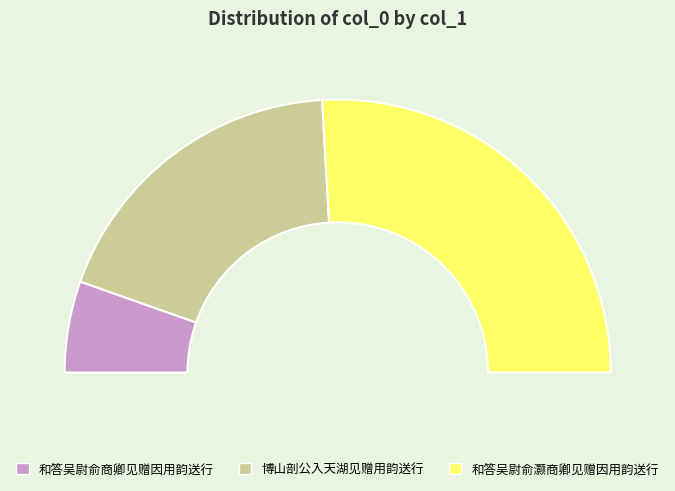

Which category has the smallest portion of the pie?

和答吴尉俞商卿见赠因用韵送行